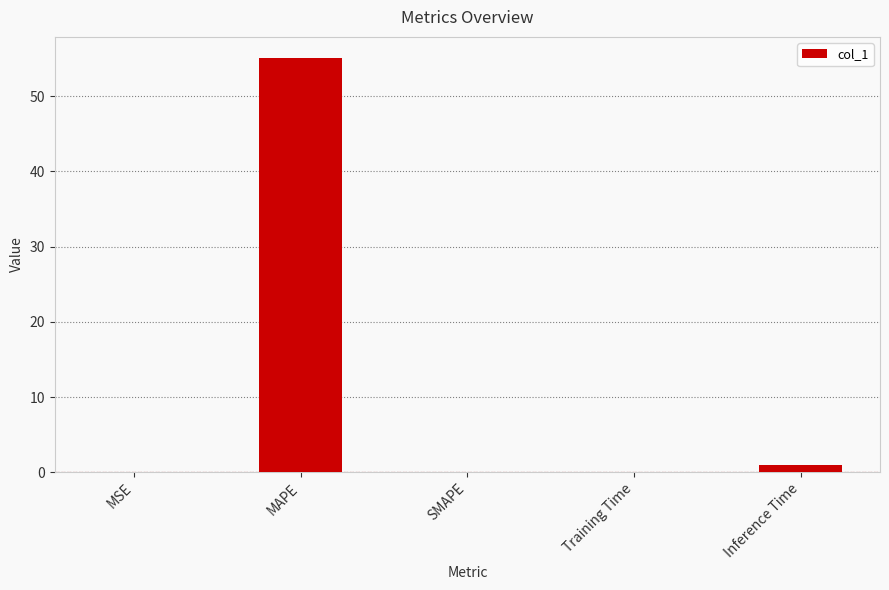

Count the number of data series in this chart.

1